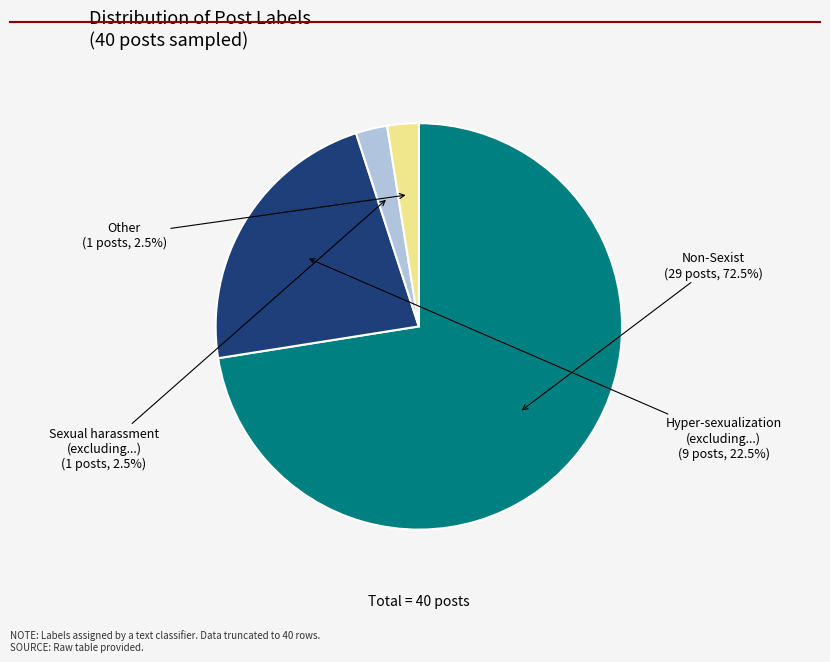

How many slices are in this pie chart?

4